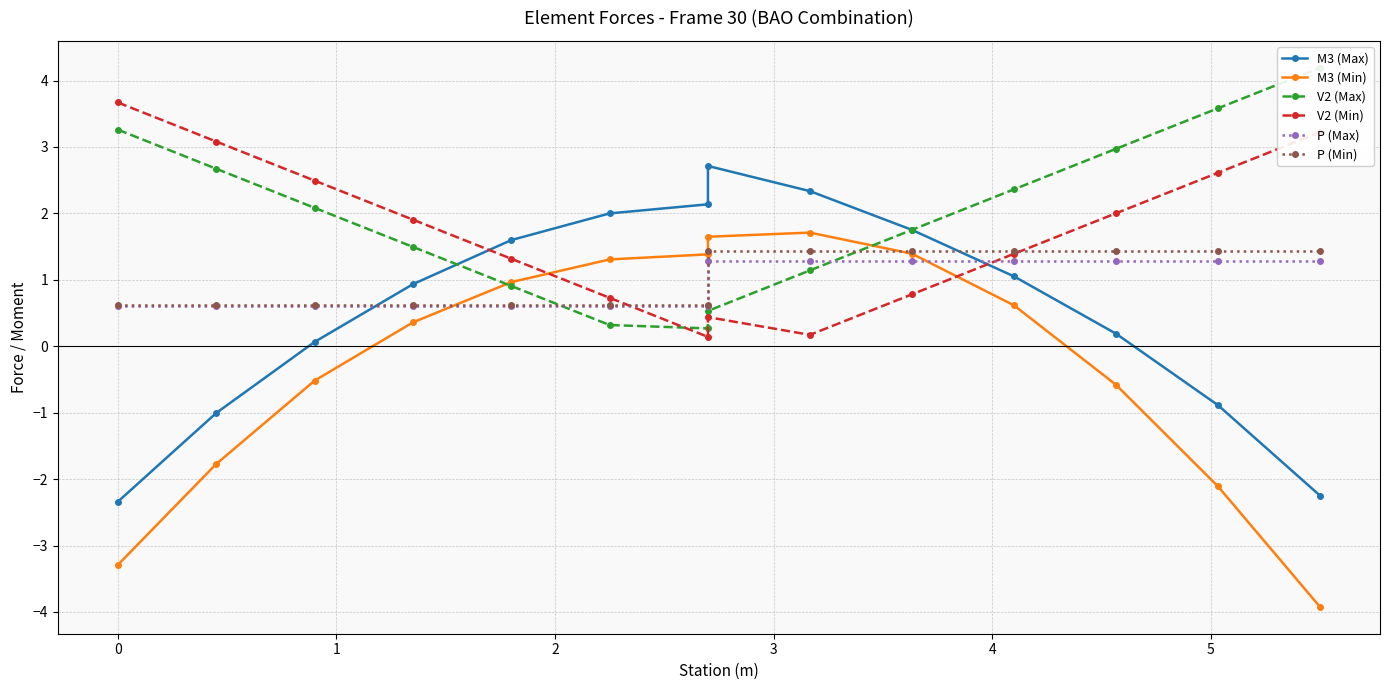

How many intersections are there between P (Min) and M3 (Min)?

2